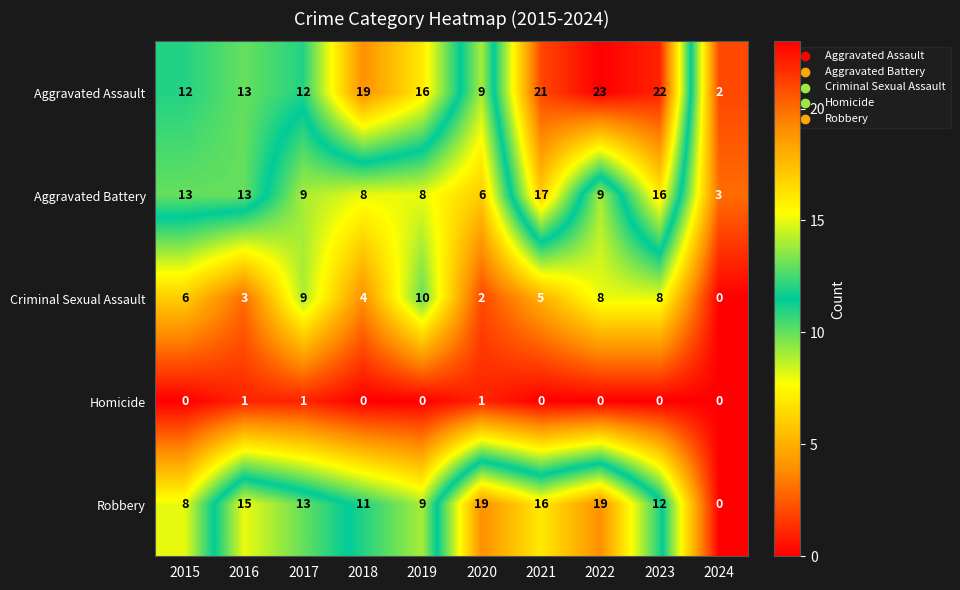

How many positive values does the Criminal Sexual Assault series have?

9